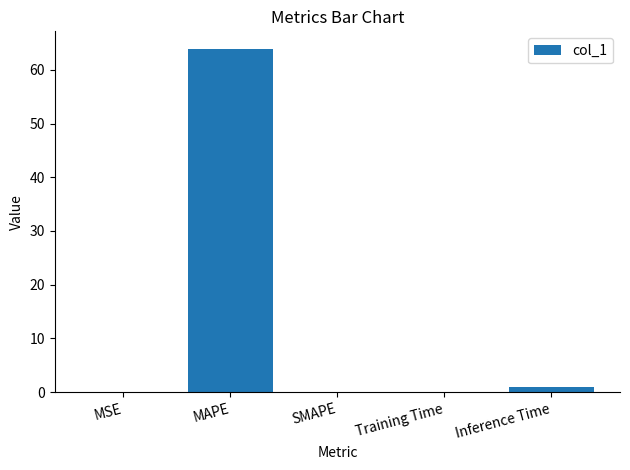

The chart shows a value of 64.0 at MAPE. True or false?

True